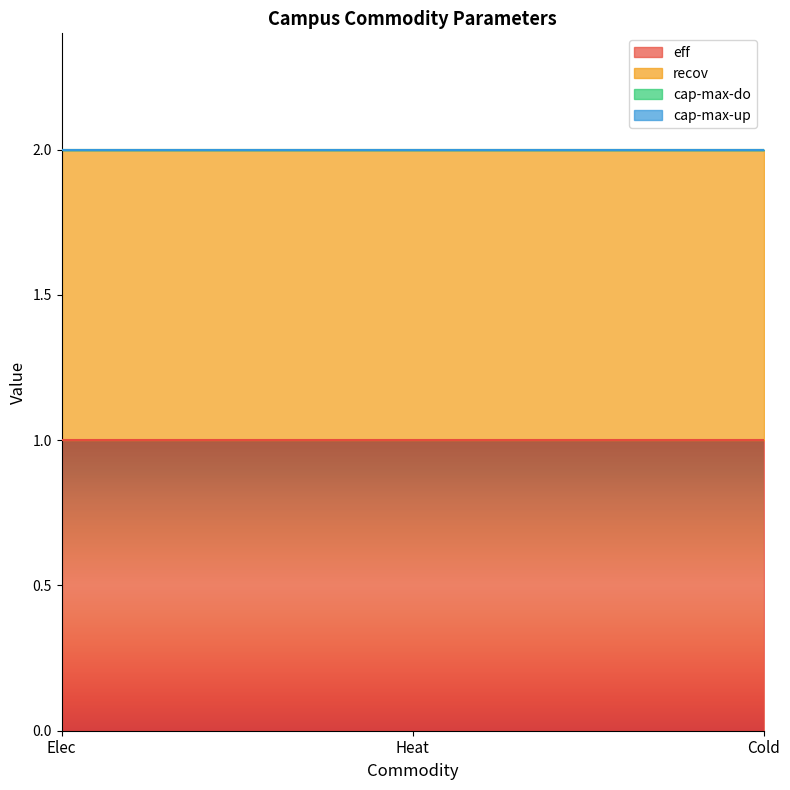

What position from the right is Elec?

3